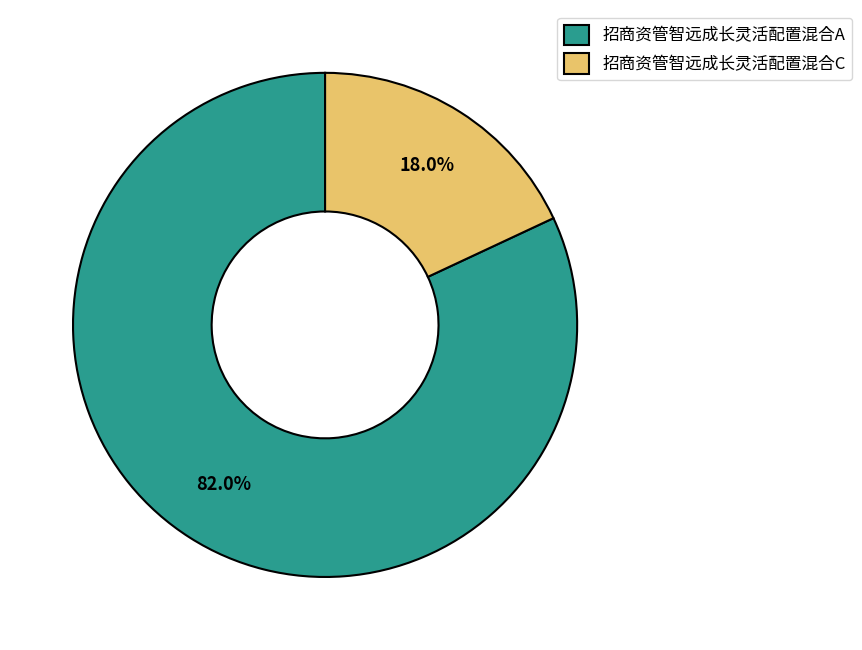

To the nearest percent, what portion does 招商资管智远成长灵活配置混合C represent?

18%